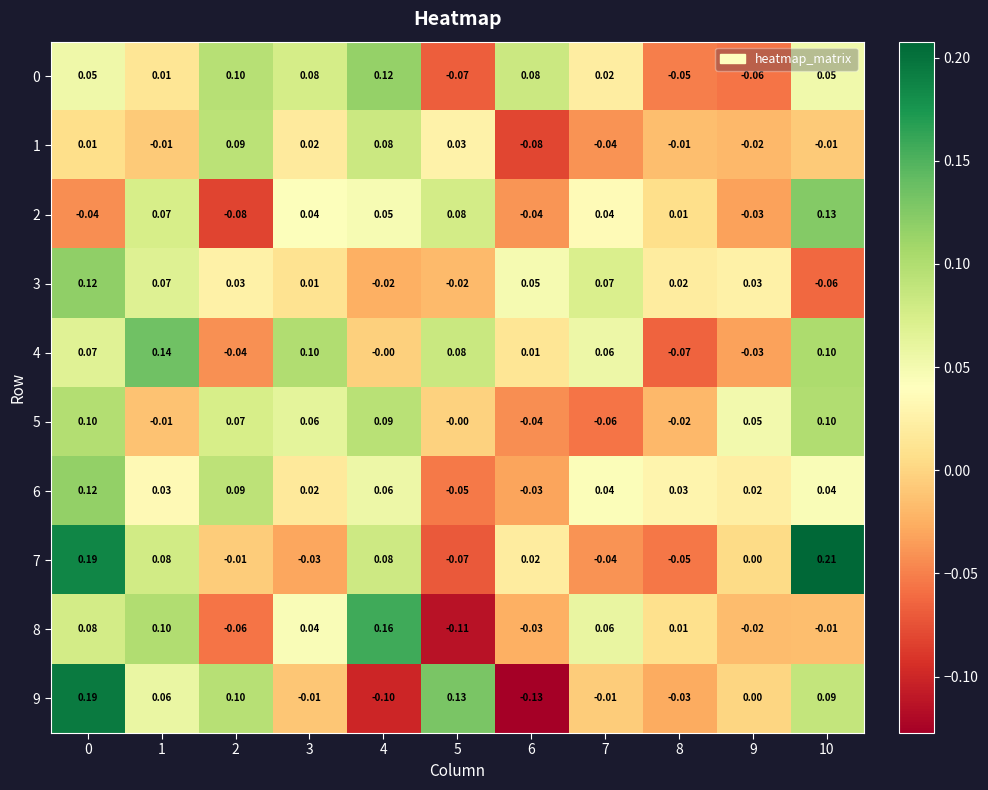

How many values in 5 are below zero?

4